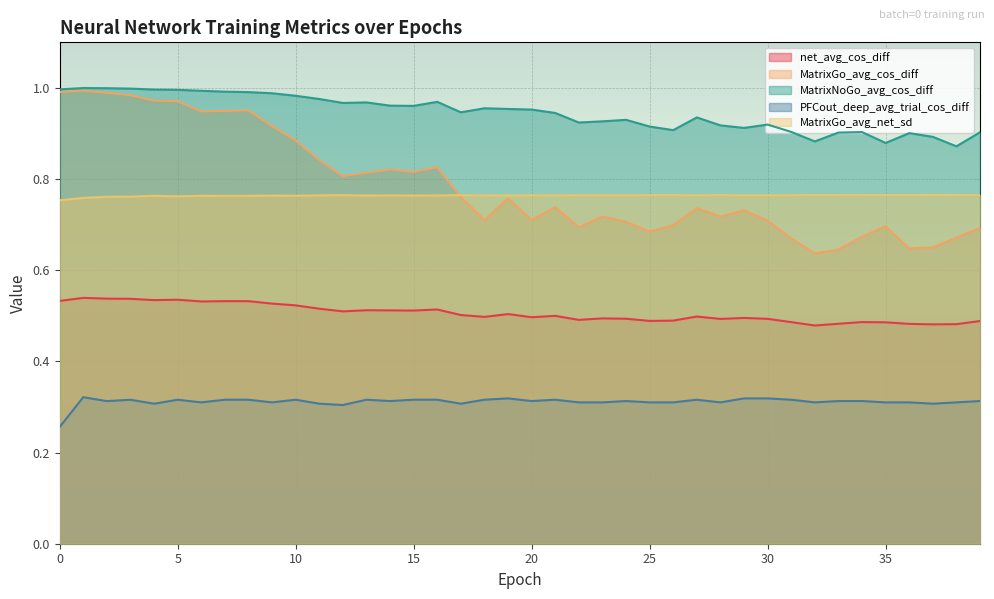

What is the sum of all PFCout_deep_avg_trial_cos_diff values?

12.5